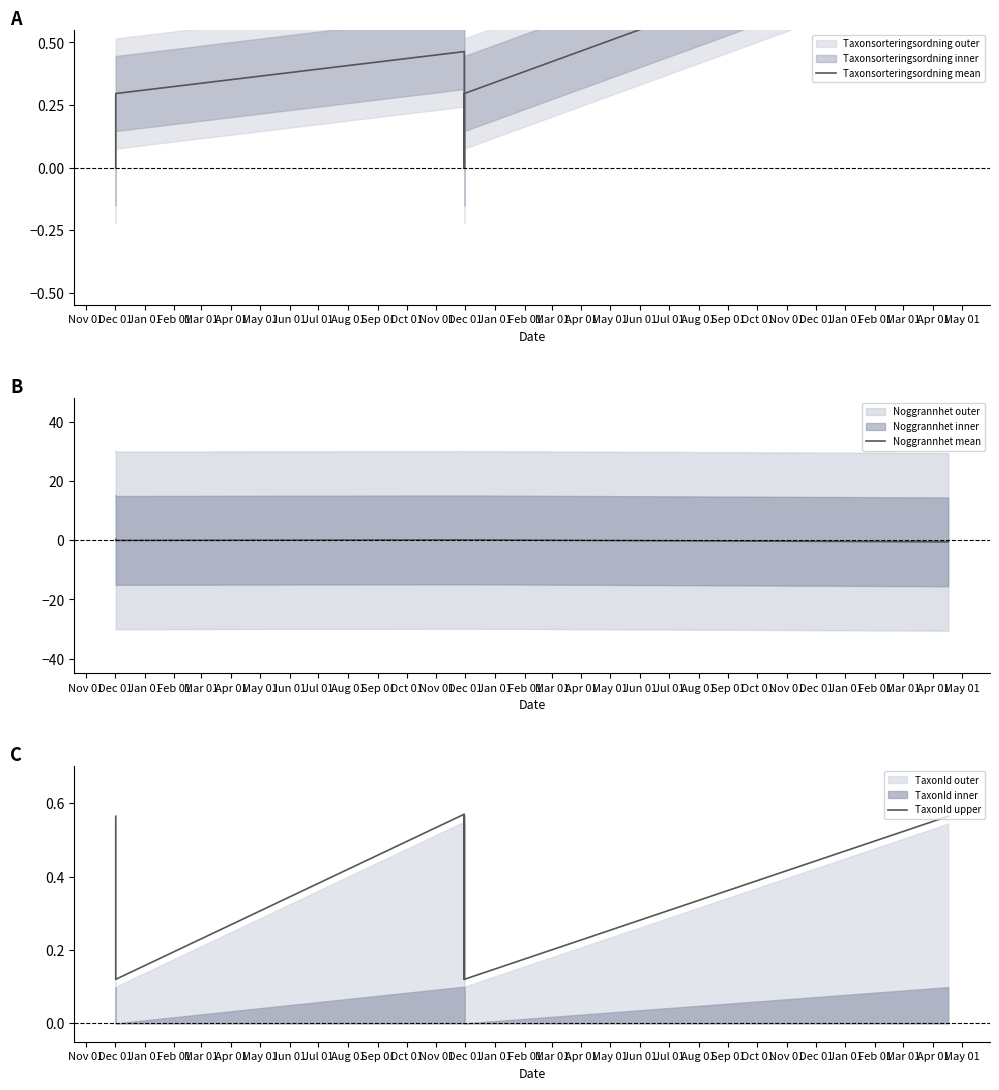

At which category does TaxonId upper reach its first local valley?

Dec 01